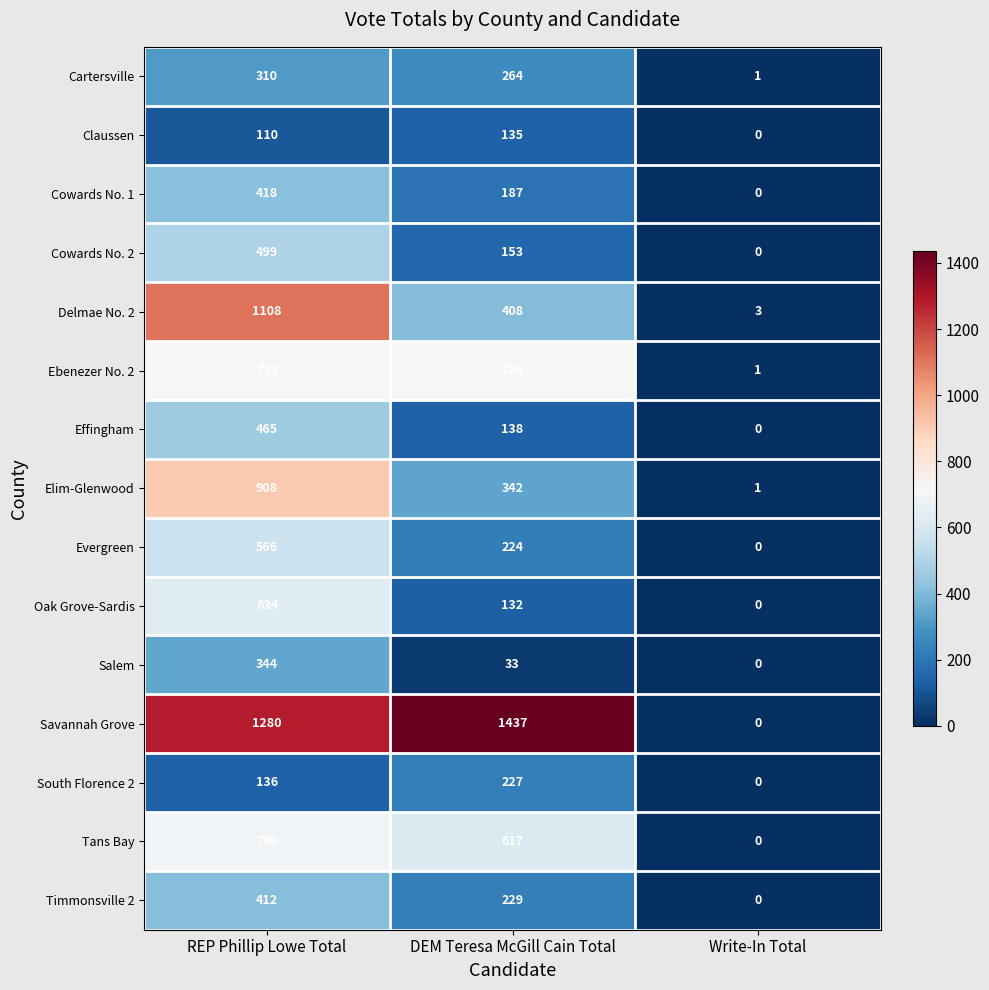

How many categories are shown in the chart?

3